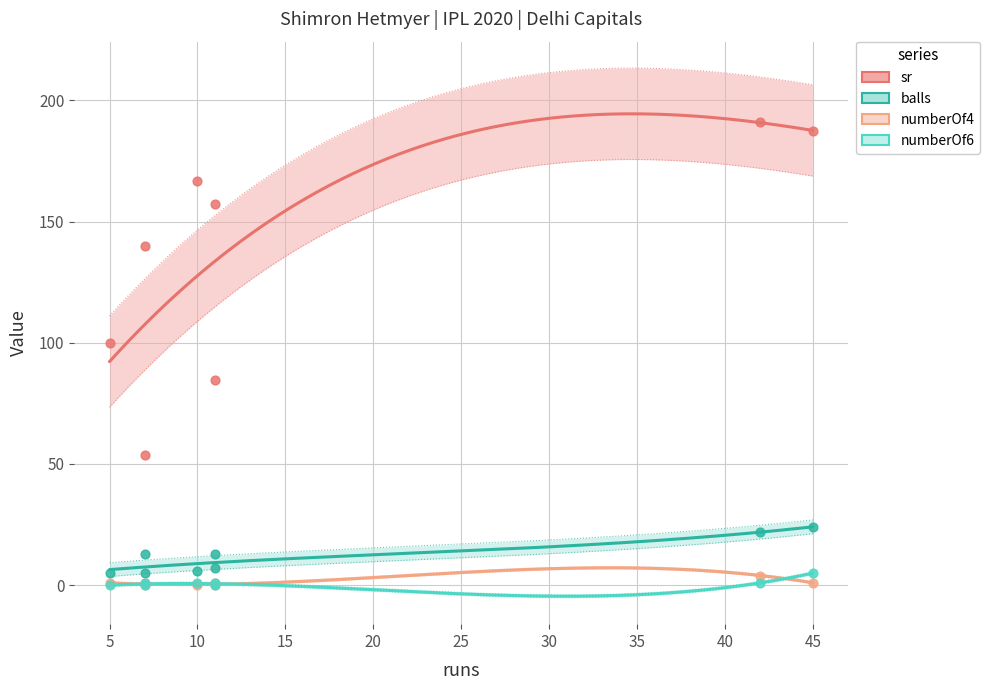

At which category is the sum across all series the highest?

42